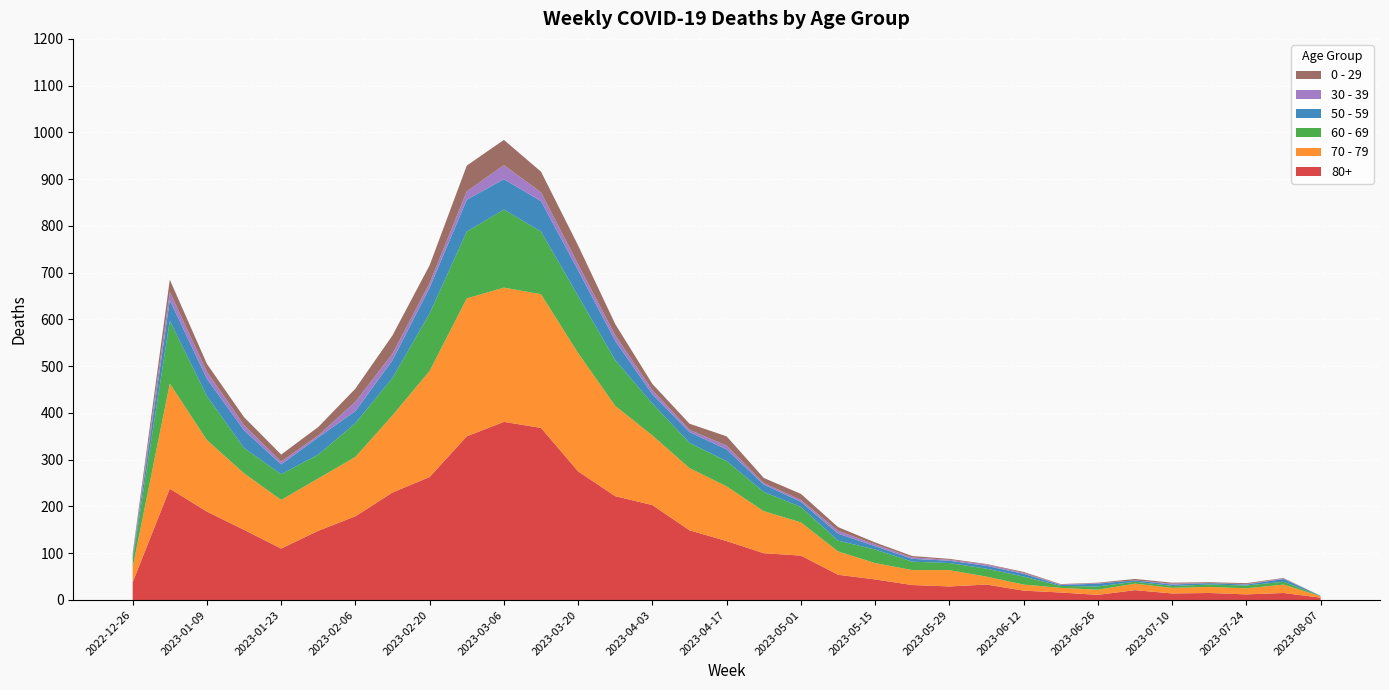

Reading left to right, list all the values displayed in this chart.

80+: 38	238	189	150	110	148	179	230	263	350	381	368	275	222	203	149	126	100	95	54	44	32	29	33	20	16	11	21	14	15	12	15	5
70 - 79: 32	225	153	121	104	112	127	165	227	295	287	286	253	193	149	133	117	90	71	50	35	32	35	17	13	10	11	14	12	13	13	18	3
60 - 69: 16	134	94	54	55	51	72	80	123	143	167	134	122	98	68	54	54	41	33	23	29	18	15	17	17	4	7	4	4	5	6	6	1
50 - 59: 5	44	37	38	21	37	26	38	55	68	65	65	55	41	20	23	25	16	11	15	7	6	5	6	6	2	6	3	3	3	2	6	0
30 - 39: 5	18	15	11	6	4	20	14	10	18	30	19	13	12	9	5	8	3	4	6	4	3	2	3	2	1	1	0	2	0	1	1	0
0 - 29: 4	26	17	17	15	18	28	39	38	55	54	44	40	24	13	13	20	11	13	8	4	3	2	1	2	1	1	3	2	2	2	1	0